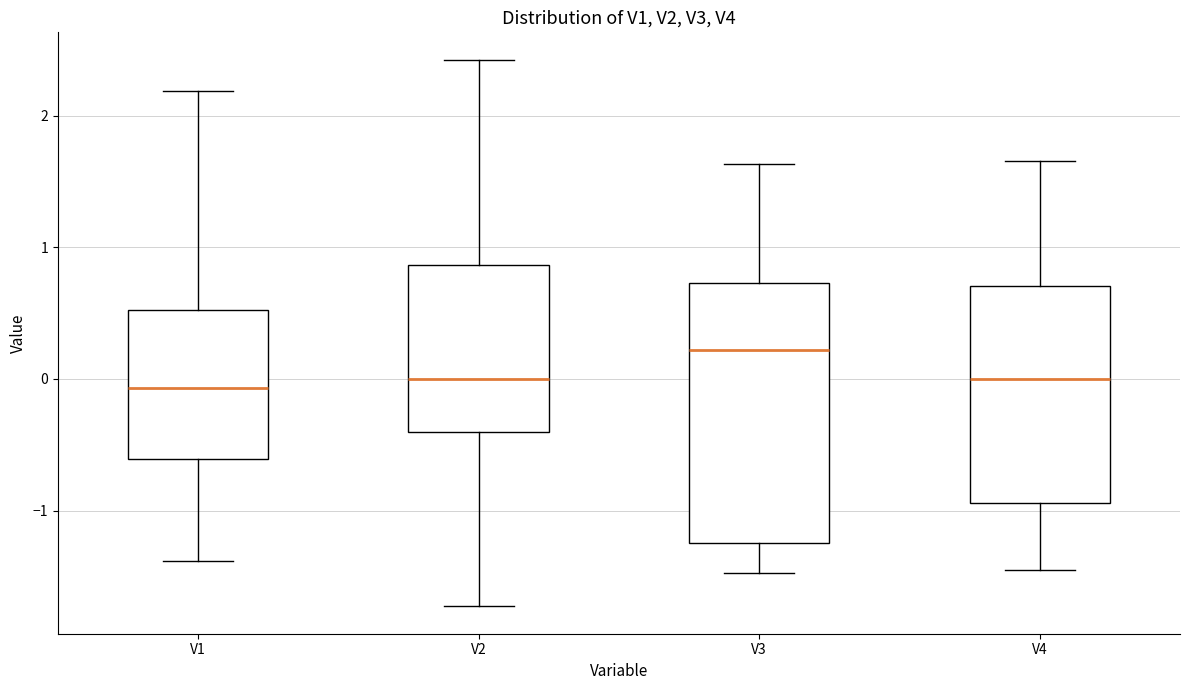

Where does the lower whisker of the box for V4 end on the y-axis? The values are not printed on the chart, so give them approximately, as read against the axis.

-1.4